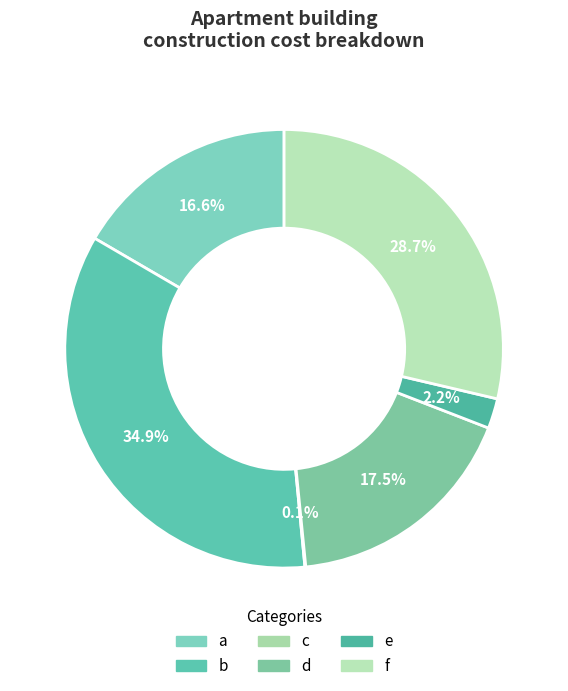

How many slices are in this pie chart?

6